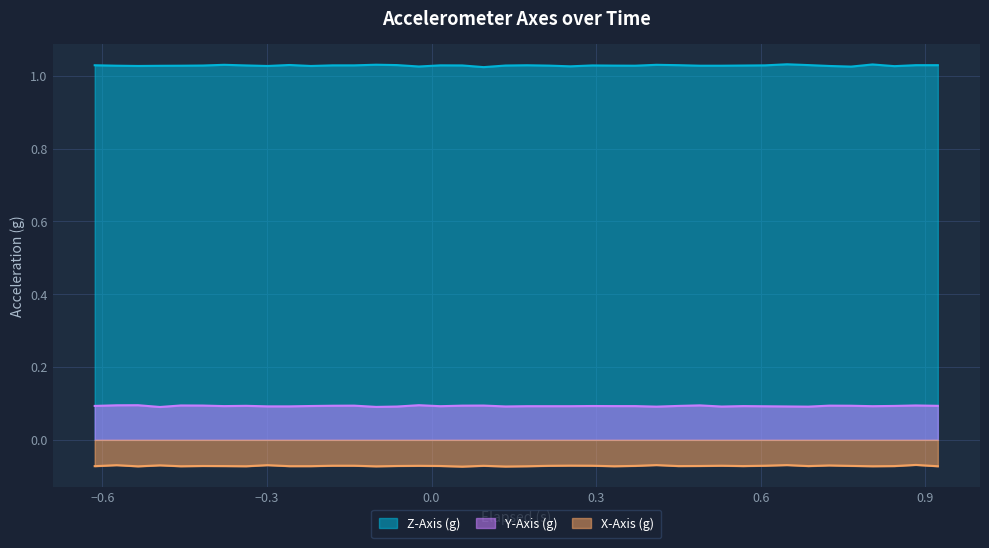

True or false: Y-Axis (g) and Z-Axis (g) intersect in this chart.

False